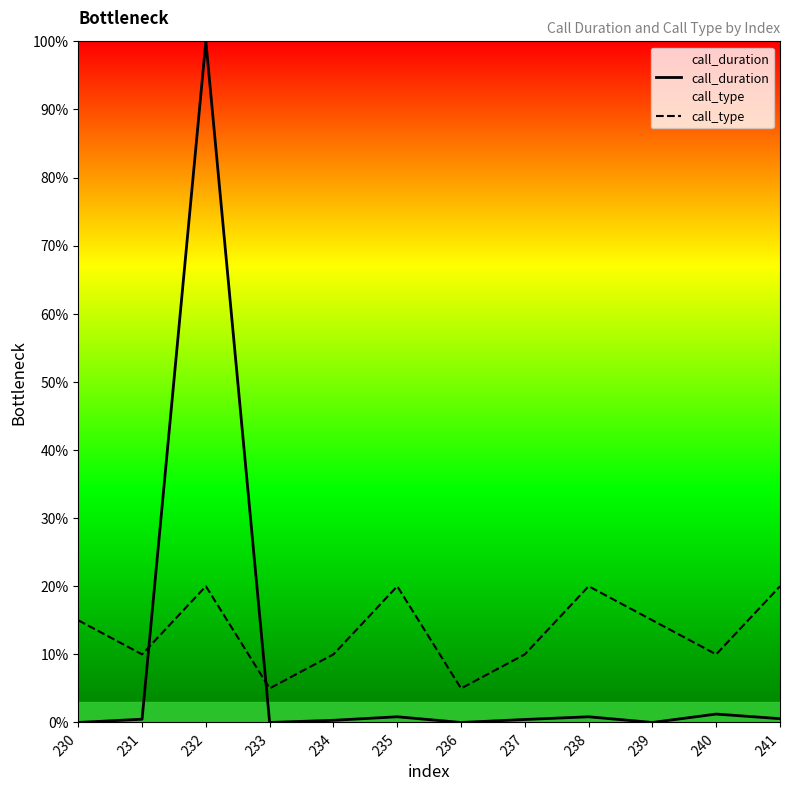

True or false: call_duration has a value of -49.8 at 239.

False